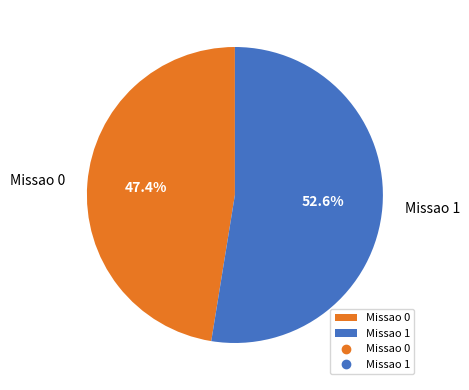

Which category accounts for the majority?

Missao 1